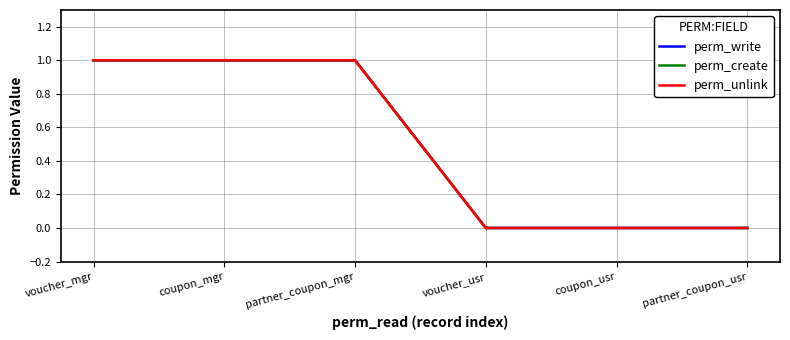

How many perm_write values are between 0 and 1?

6